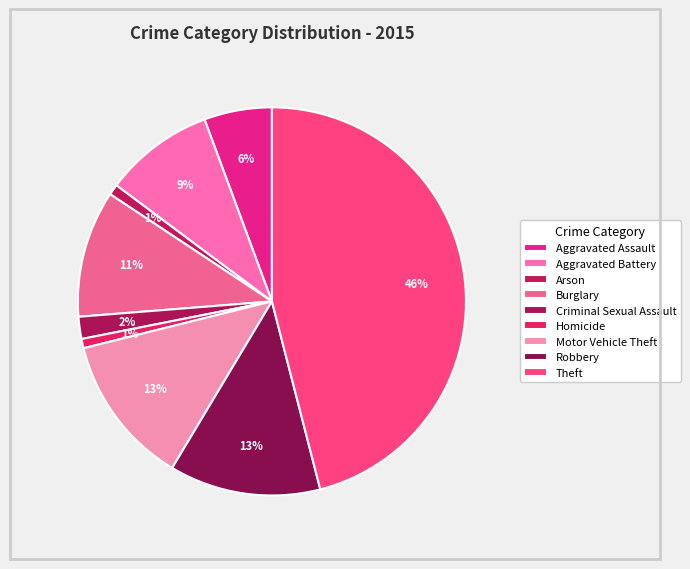

To the nearest percent, what is the combined percentage of Aggravated Assault and Arson?

7%